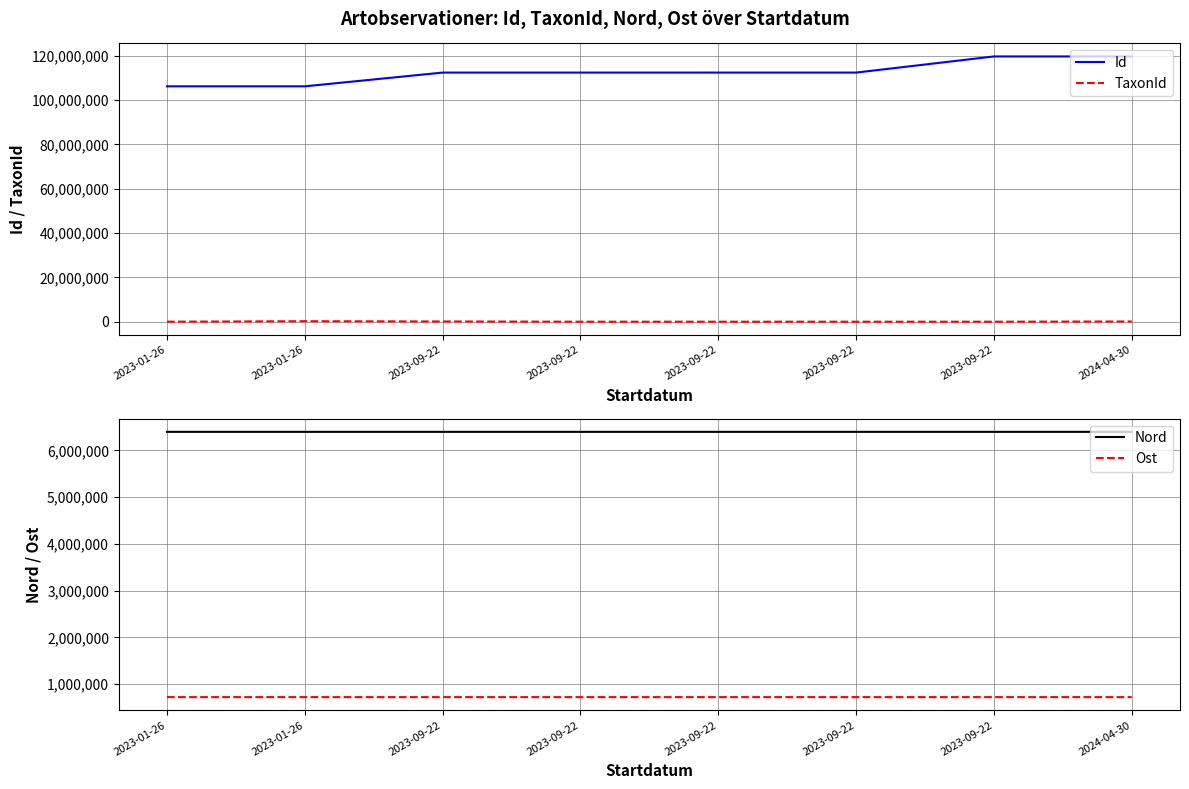

At which label does TaxonId reach its minimum?

2023-01-26